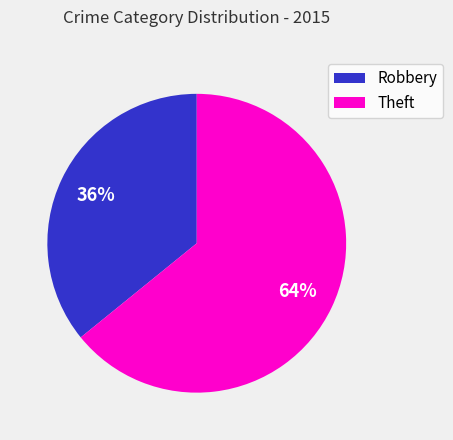

Between Theft and Robbery, which is larger?

Theft